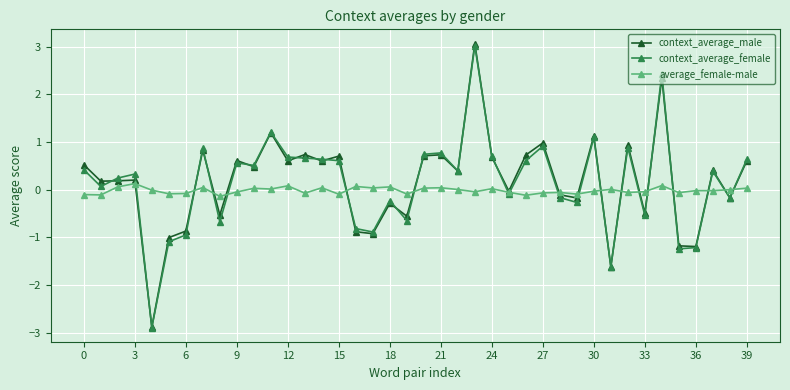

In context_average_female, how many points are lower than both neighbors (excluding endpoints)?

13